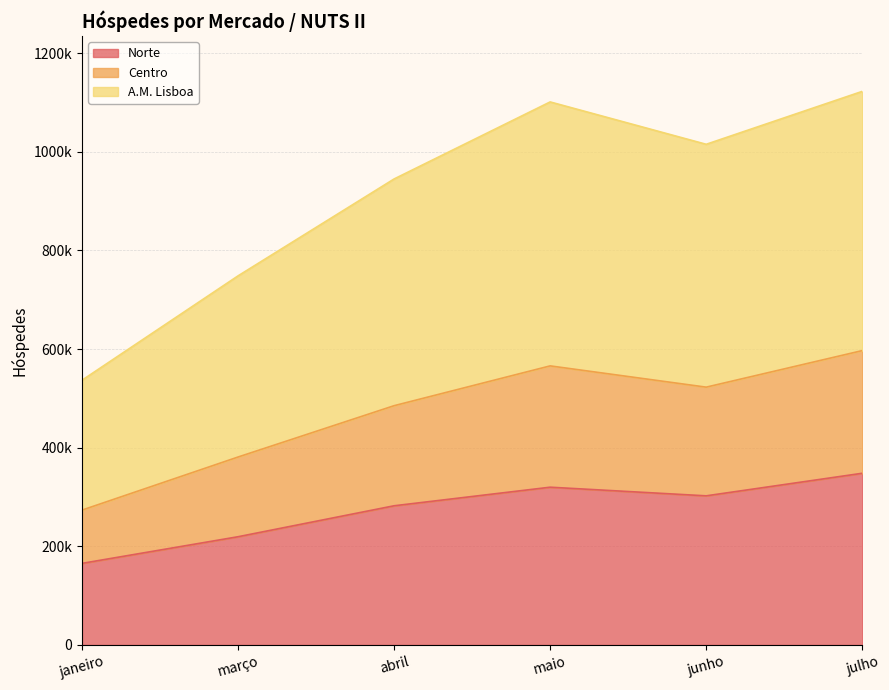

Where is the first local minimum for Centro?

junho